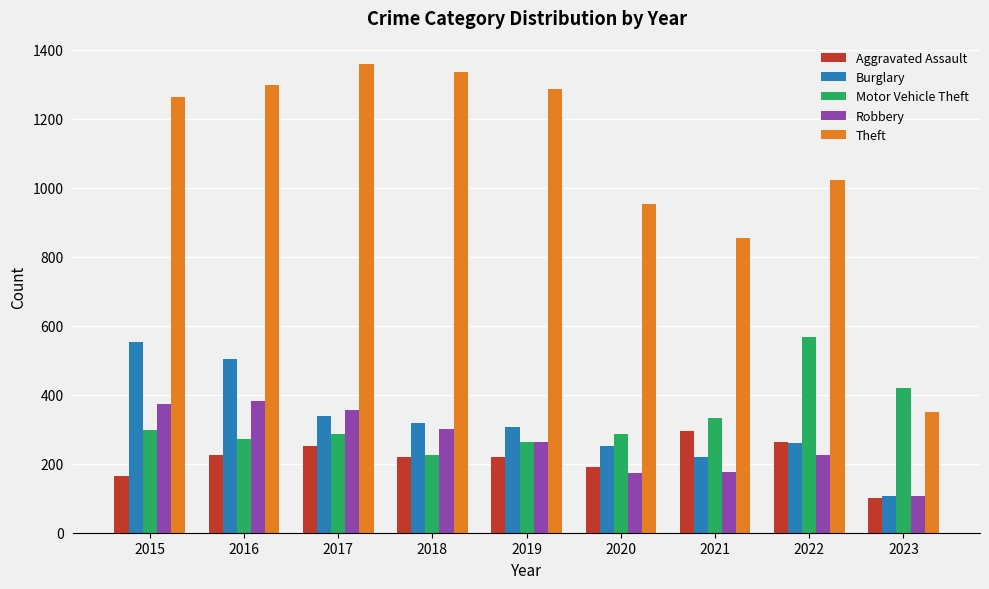

Which series has the widest spread of values?

Theft